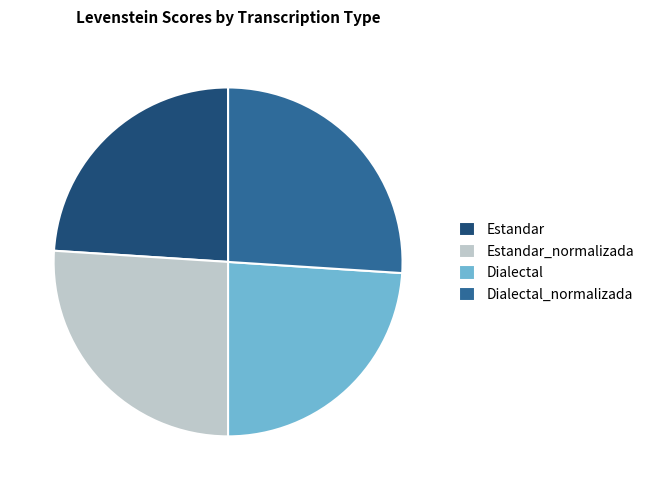

True or false: Dialectal_normalizada accounts for 26% of the total.

True